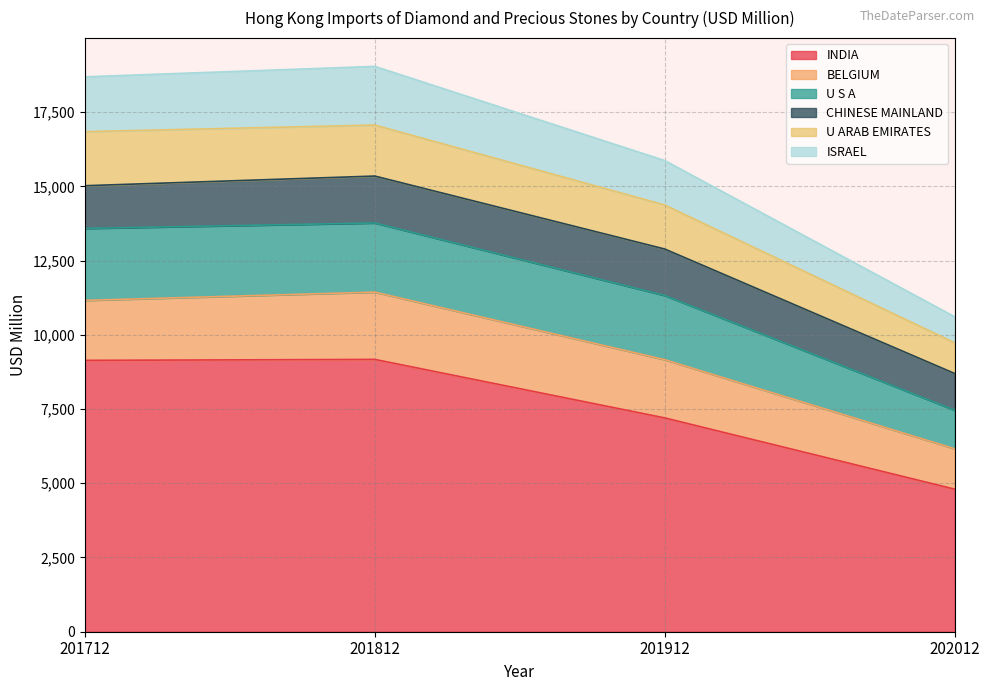

What is the total value across all series at 201812?

19039.1